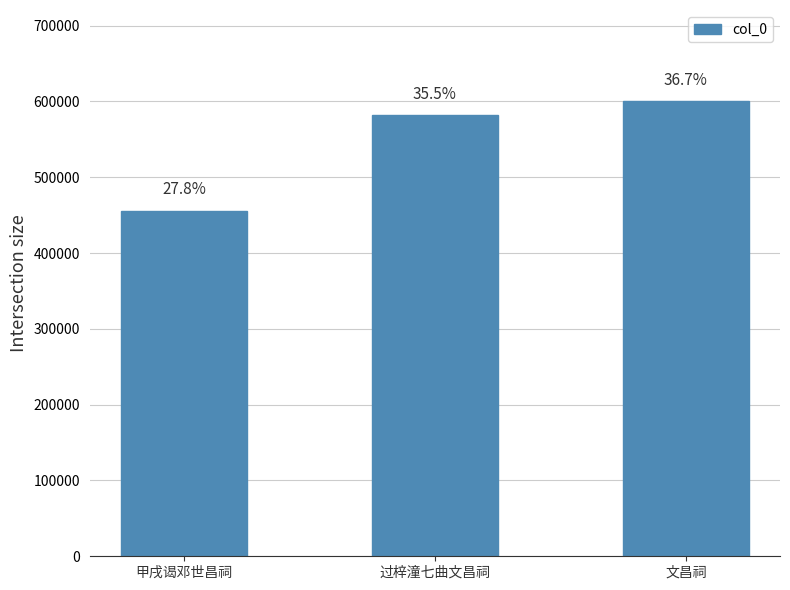

How many bars are there in total?

3